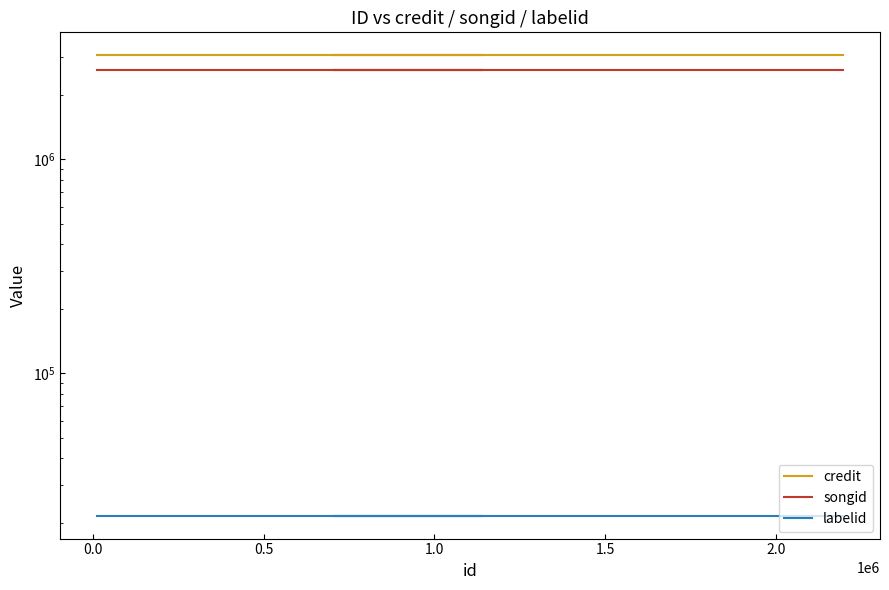

At 0.0, list the series in order from smallest to largest.

labelid, songid, credit